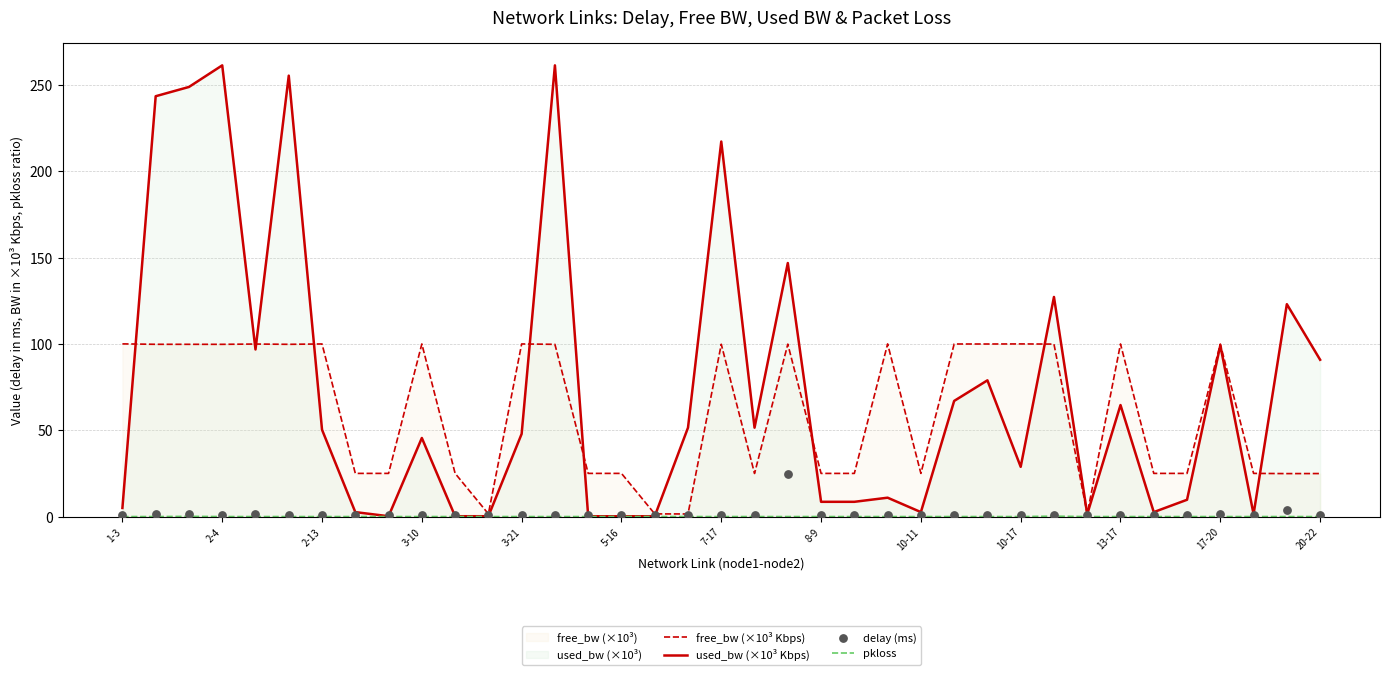

What are all the series names shown in the legend?

free_bw (×10³ Kbps), used_bw (×10³ Kbps), pkloss, delay (ms)